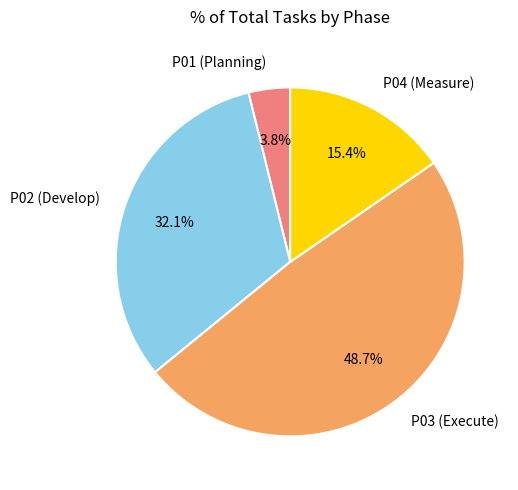

What is the total percentage of P04 (Measure) and P01 (Planning)?

19.2%